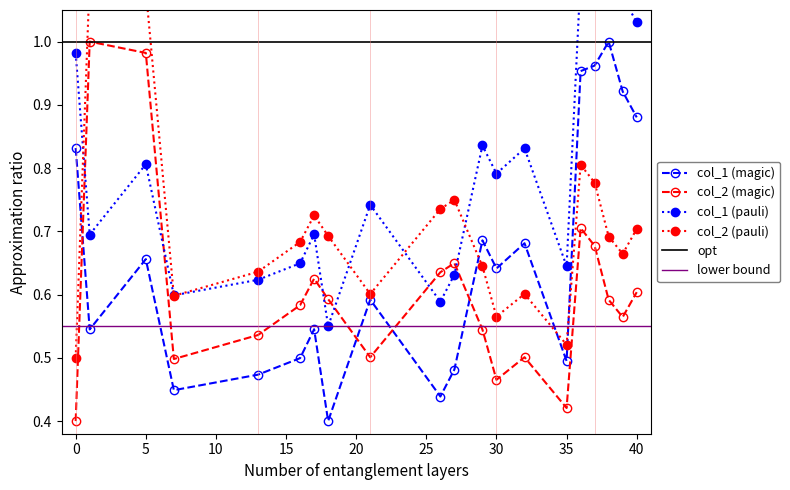

What is the difference between the maximum and minimum values in the col_1 series?

0.6